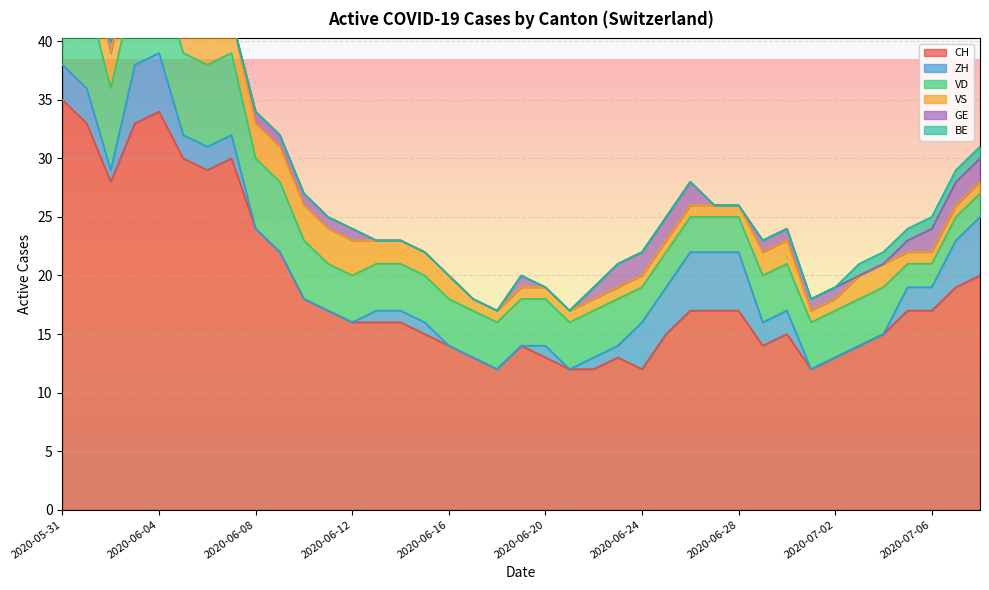

Between 2020-06-07 and 2020-07-03, which is larger?

2020-06-07